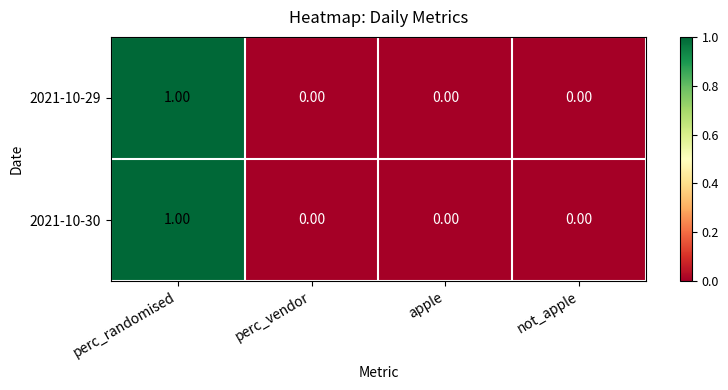

At which category is the sum across all series the highest?

perc_randomised